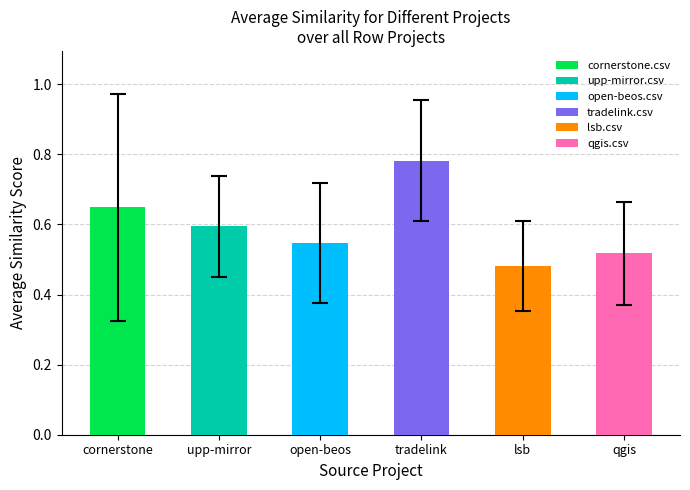

Is it true that cornerstone.csv equals 1.4 at amygdala.csv?

False